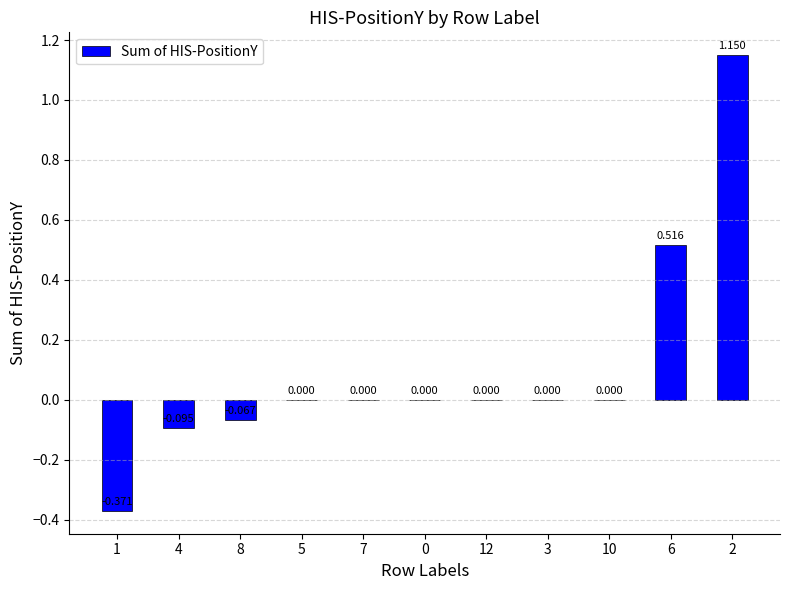

Read the value at 2.

1.1